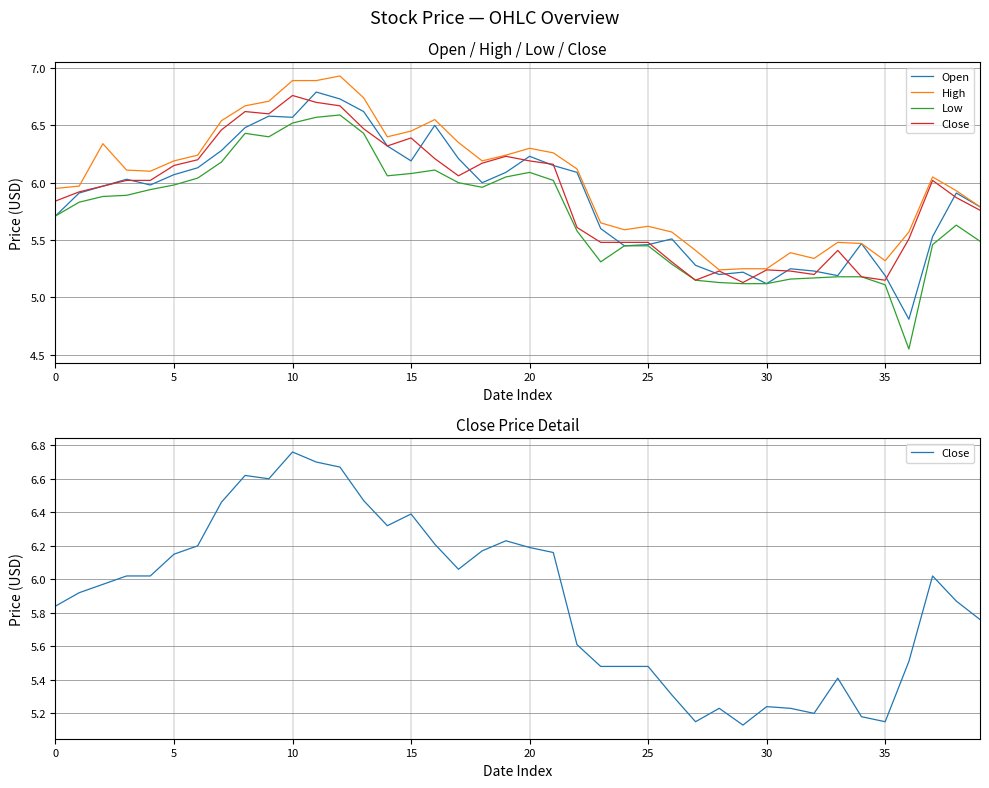

True or false: Low has more than 2 interior local peaks.

True